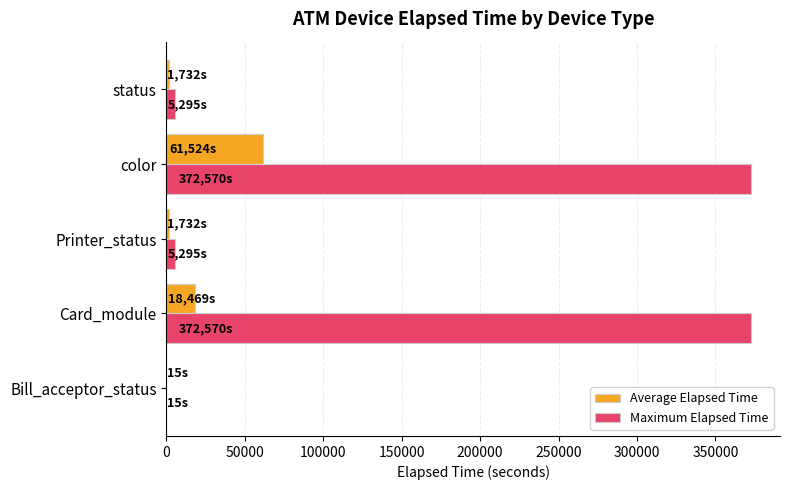

What is the sum of all Maximum Elapsed Time values?

755745